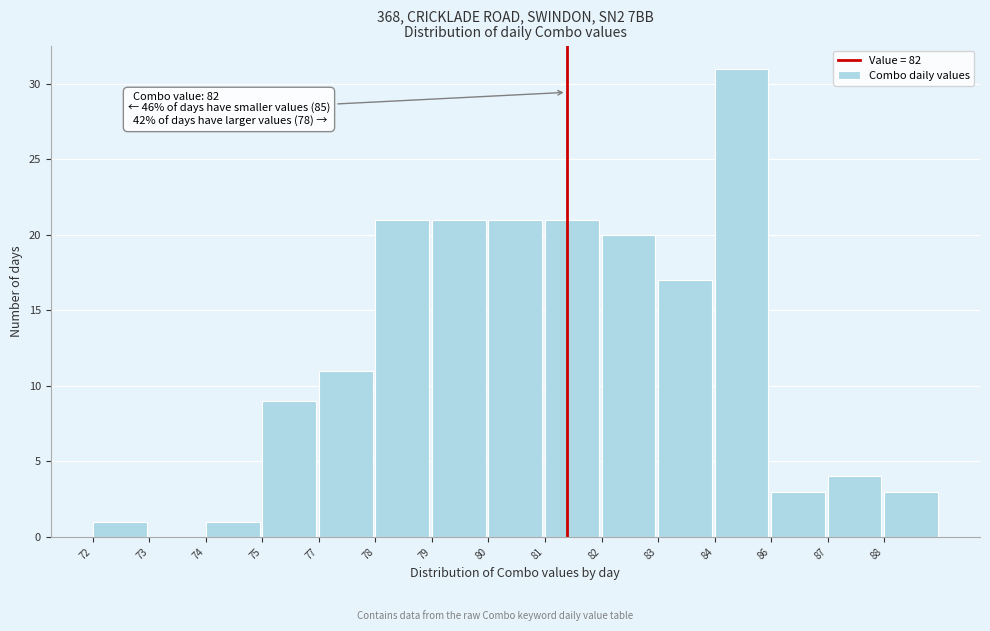

Reading right to left, what are all the values shown in this chart?

88=3	87=4	86=3	84=31	83=17	82=20	81=21	80=21	79=21	78=21	77=11	75=9	74=1	73=0	72=1